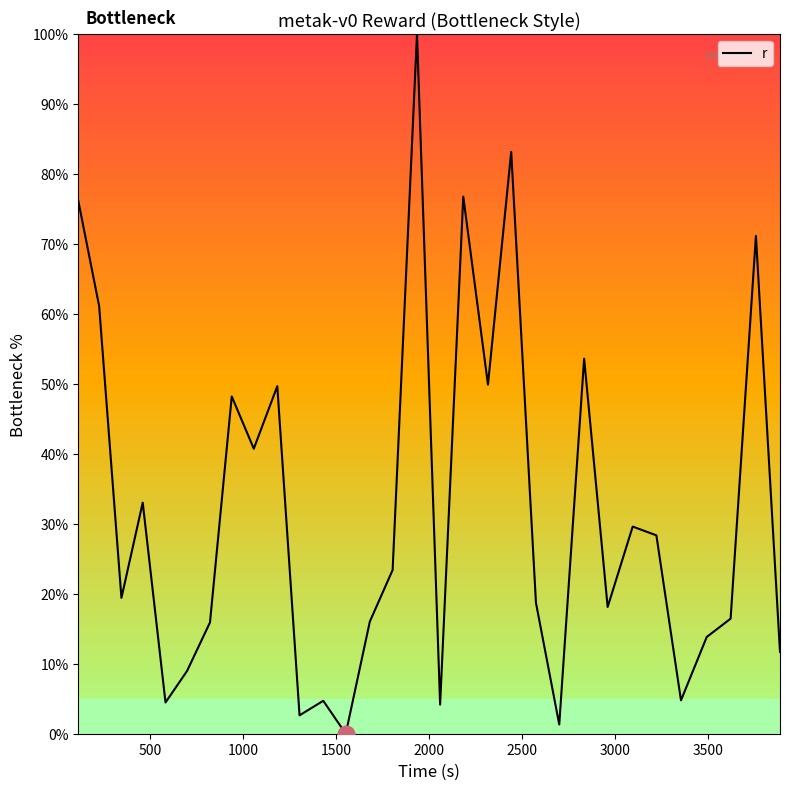

What is the greatest value displayed?

100.0